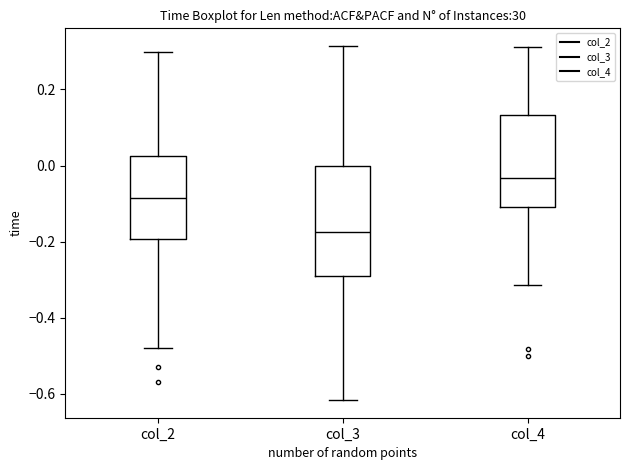

Which box's median line is the lowest?

col_3